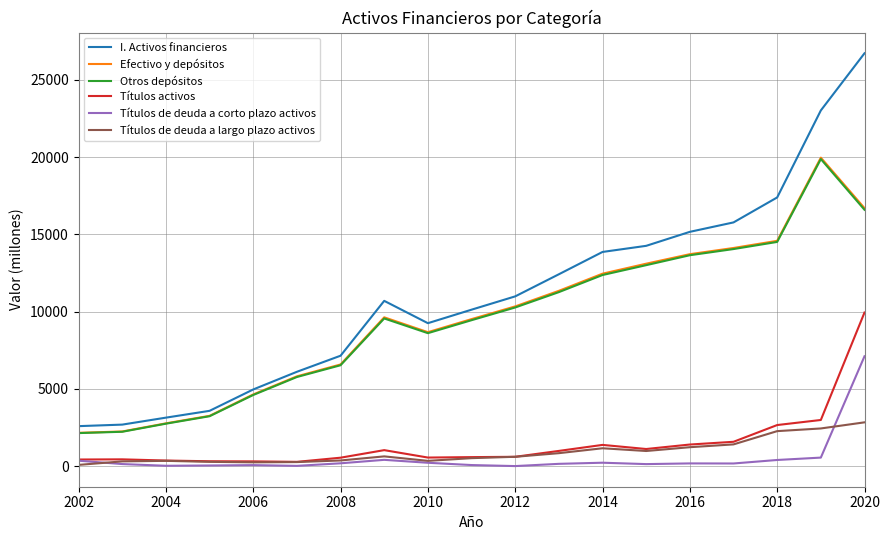

What is the maximum value for Títulos de deuda a corto plazo activos?

7107